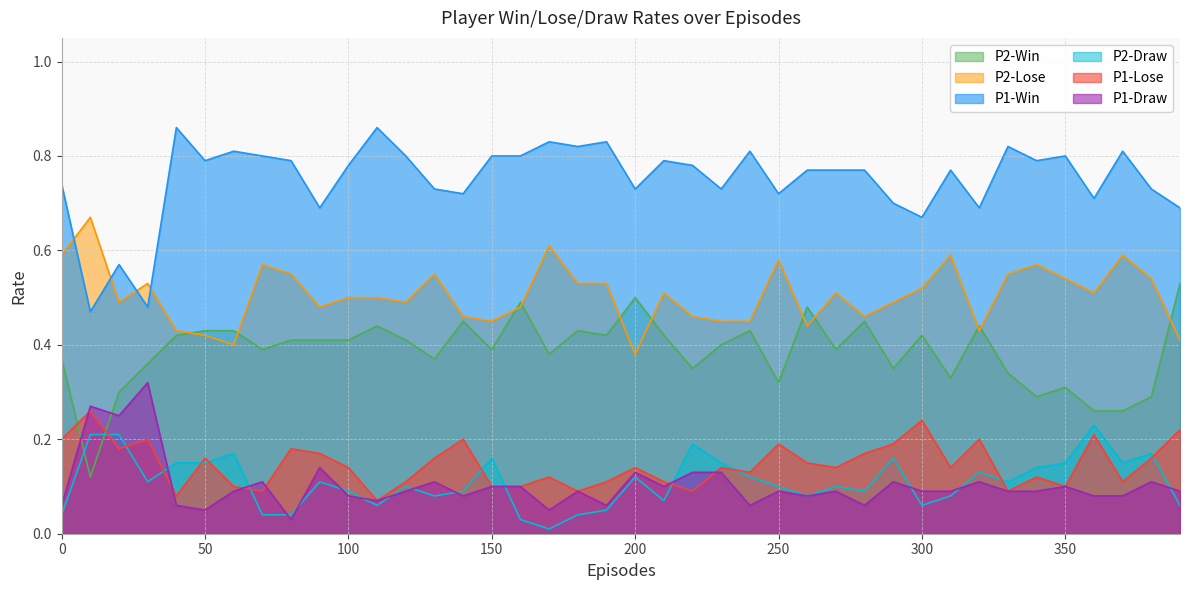

Reading left to right, extract all data points from this chart.

P1-Win: 0=0.7	10=0.5	20=0.6	30=0.5	40=0.9	50=0.8	60=0.8	70=0.8	80=0.8	90=0.7	100=0.8	110=0.9	120=0.8	130=0.7	140=0.7	150=0.8	160=0.8	170=0.8	180=0.8	190=0.8	200=0.7	210=0.8	220=0.8	230=0.7	240=0.8	250=0.7	260=0.8	270=0.8	280=0.8	290=0.7	300=0.7	310=0.8	320=0.7	330=0.8	340=0.8	350=0.8	360=0.7	370=0.8	380=0.7	390=0.7
P1-Lose: 0=0.2	10=0.3	20=0.2	30=0.2	40=0.1	50=0.2	60=0.1	70=0.1	80=0.2	90=0.2	100=0.1	110=0.1	120=0.1	130=0.2	140=0.2	150=0.1	160=0.1	170=0.1	180=0.1	190=0.1	200=0.1	210=0.1	220=0.1	230=0.1	240=0.1	250=0.2	260=0.1	270=0.1	280=0.2	290=0.2	300=0.2	310=0.1	320=0.2	330=0.1	340=0.1	350=0.1	360=0.2	370=0.1	380=0.2	390=0.2
P1-Draw: 0=0.1	10=0.3	20=0.2	30=0.3	40=0.1	50=0.1	60=0.1	70=0.1	80=0.0	90=0.1	100=0.1	110=0.1	120=0.1	130=0.1	140=0.1	150=0.1	160=0.1	170=0.1	180=0.1	190=0.1	200=0.1	210=0.1	220=0.1	230=0.1	240=0.1	250=0.1	260=0.1	270=0.1	280=0.1	290=0.1	300=0.1	310=0.1	320=0.1	330=0.1	340=0.1	350=0.1	360=0.1	370=0.1	380=0.1	390=0.1
P2-Win: 0=0.4	10=0.1	20=0.3	30=0.4	40=0.4	50=0.4	60=0.4	70=0.4	80=0.4	90=0.4	100=0.4	110=0.4	120=0.4	130=0.4	140=0.5	150=0.4	160=0.5	170=0.4	180=0.4	190=0.4	200=0.5	210=0.4	220=0.3	230=0.4	240=0.4	250=0.3	260=0.5	270=0.4	280=0.5	290=0.3	300=0.4	310=0.3	320=0.4	330=0.3	340=0.3	350=0.3	360=0.3	370=0.3	380=0.3	390=0.5
P2-Lose: 0=0.6	10=0.7	20=0.5	30=0.5	40=0.4	50=0.4	60=0.4	70=0.6	80=0.6	90=0.5	100=0.5	110=0.5	120=0.5	130=0.6	140=0.5	150=0.5	160=0.5	170=0.6	180=0.5	190=0.5	200=0.4	210=0.5	220=0.5	230=0.5	240=0.5	250=0.6	260=0.4	270=0.5	280=0.5	290=0.5	300=0.5	310=0.6	320=0.4	330=0.6	340=0.6	350=0.5	360=0.5	370=0.6	380=0.5	390=0.4
P2-Draw: 0=0.0	10=0.2	20=0.2	30=0.1	40=0.1	50=0.1	60=0.2	70=0.0	80=0.0	90=0.1	100=0.1	110=0.1	120=0.1	130=0.1	140=0.1	150=0.2	160=0.0	170=0.0	180=0.0	190=0.1	200=0.1	210=0.1	220=0.2	230=0.1	240=0.1	250=0.1	260=0.1	270=0.1	280=0.1	290=0.2	300=0.1	310=0.1	320=0.1	330=0.1	340=0.1	350=0.1	360=0.2	370=0.1	380=0.2	390=0.1